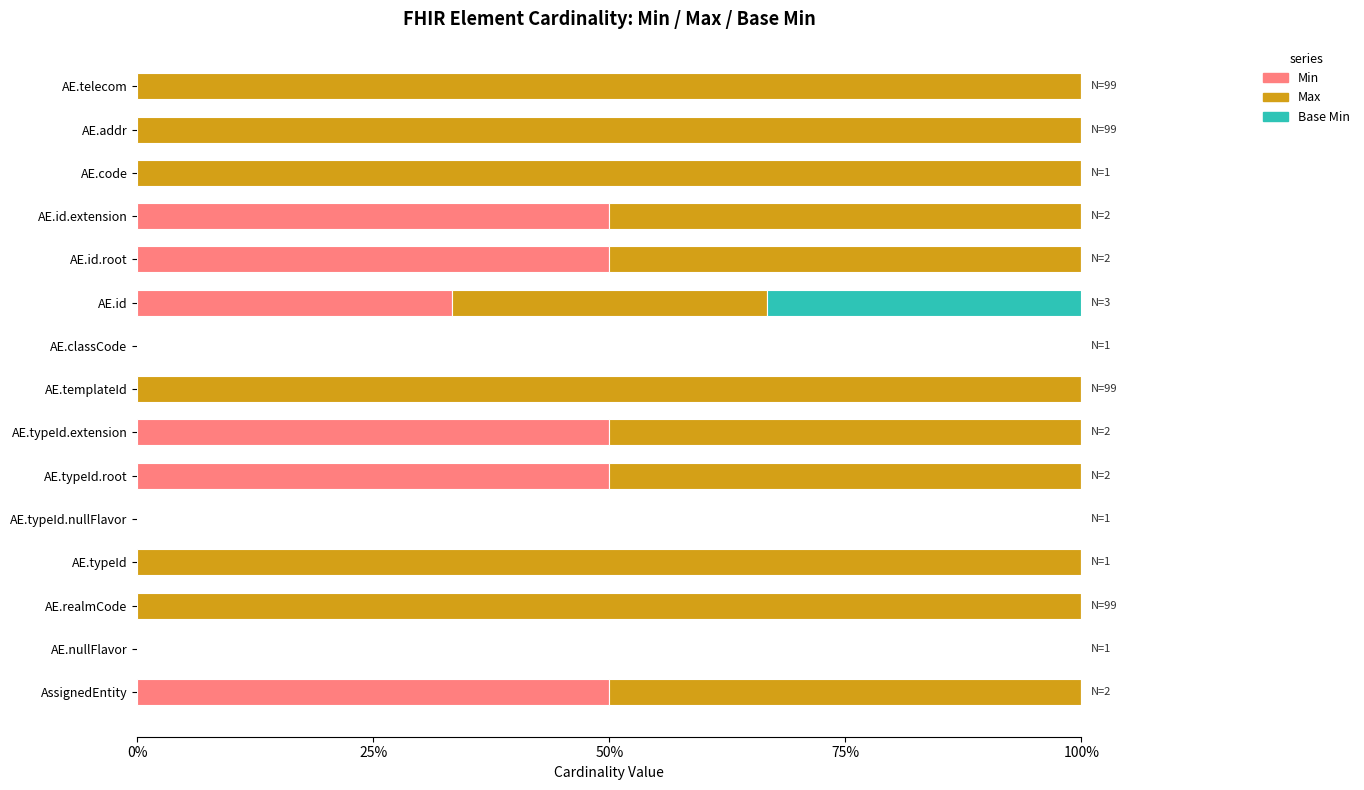

Reading right to left, list all the values displayed in this chart.

Min: 0.0	0.0	0.0	0.5	0.5	0.3	0.0	0.0	0.5	0.5	0.0	0.0	0.0	0.0	0.5
Max: 1.0	1.0	1.0	0.5	0.5	0.3	0.0	1.0	0.5	0.5	0.0	1.0	1.0	0.0	0.5
Base Min: 0.0	0.0	0.0	0.0	0.0	0.3	0.0	0.0	0.0	0.0	0.0	0.0	0.0	0.0	0.0